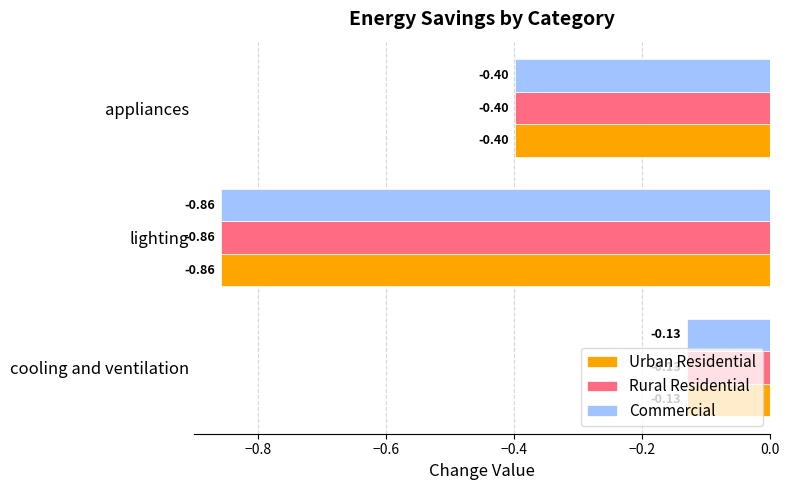

At which label is Urban Residential closest to 0?

cooling and ventilation